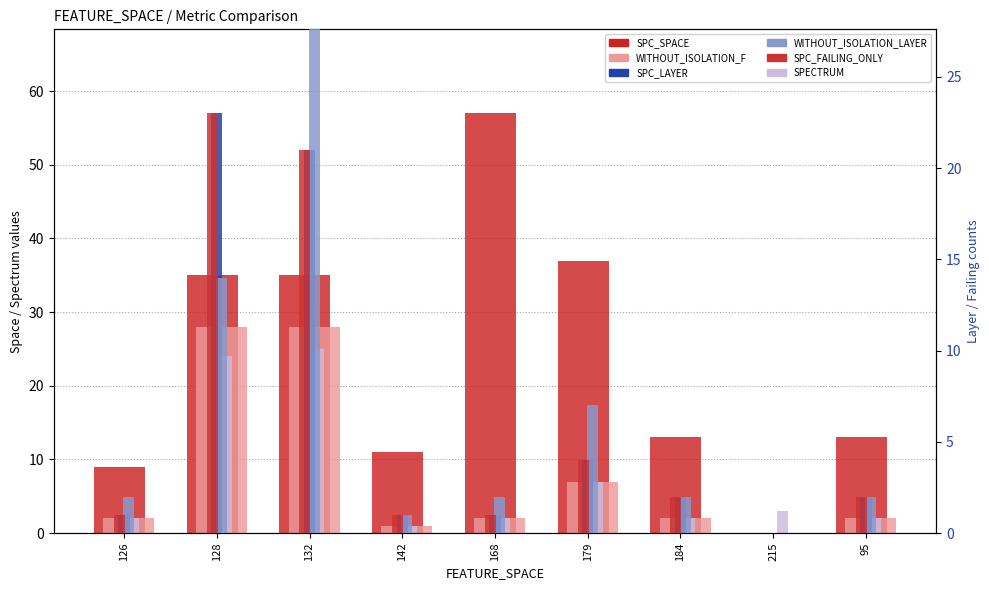

What is the label of the 9th bar from the left?

95